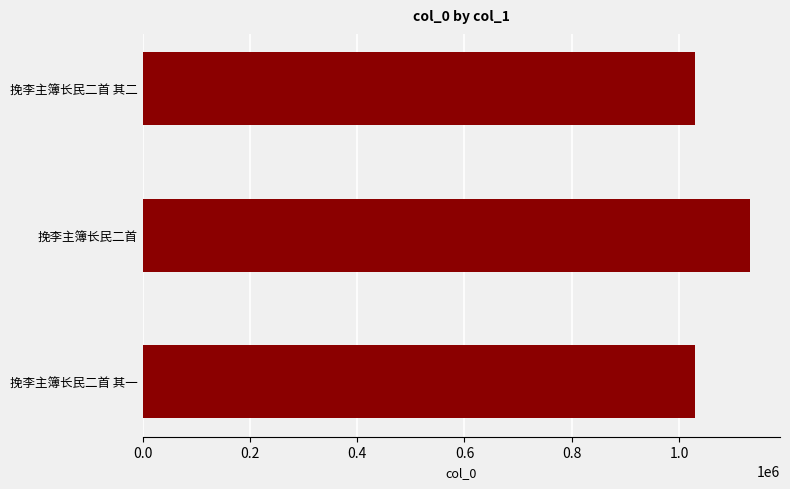

The chart shows a value of 648501 at 挽李主簿长民二首. True or false?

False